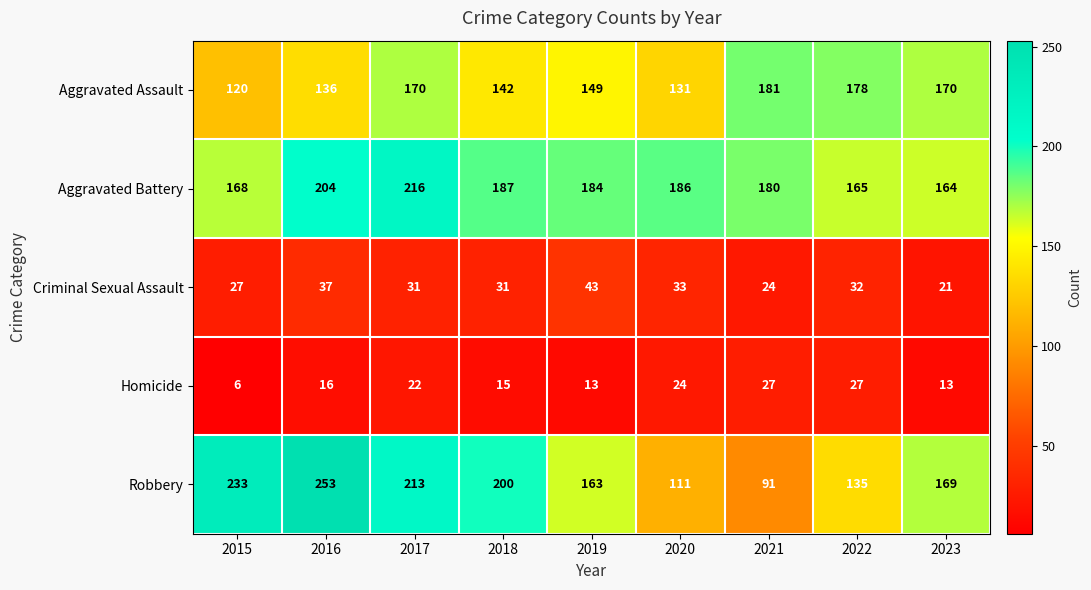

Is it true that Criminal Sexual Assault equals 9 at 2019?

False